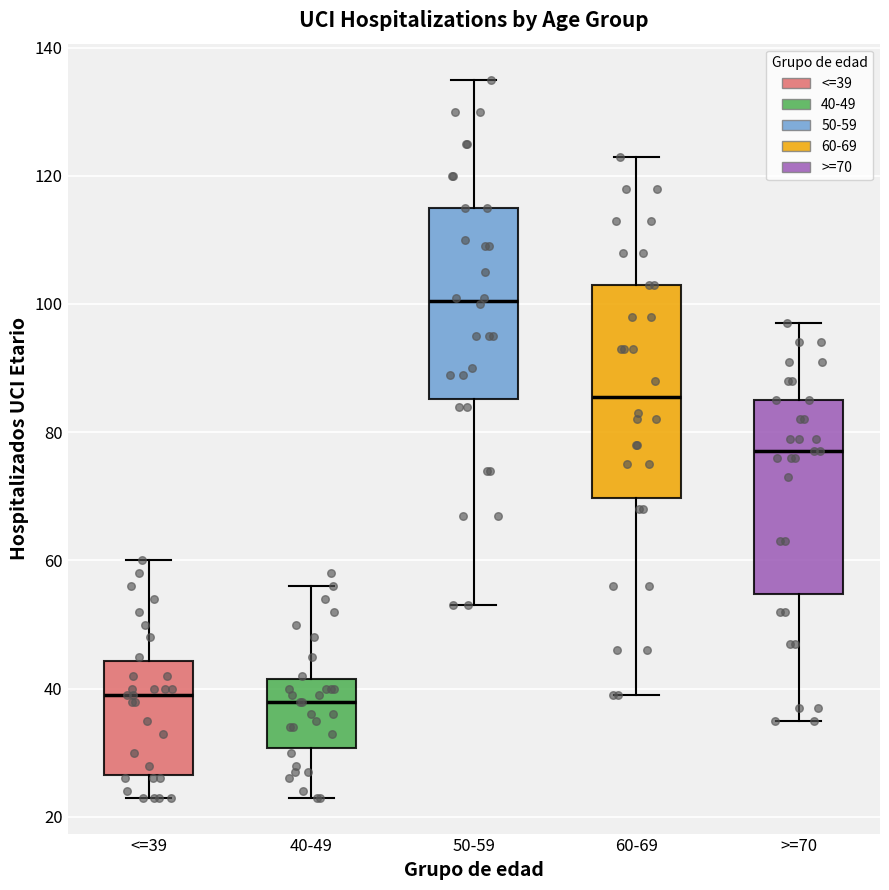

Where does the lower whisker of the box for <=39 end on the y-axis? The values are not printed on the chart, so give them approximately, as read against the axis.

24